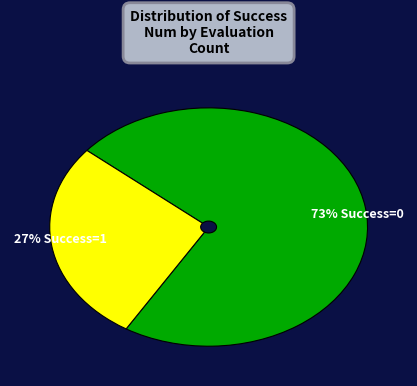

Do 27% Success=1 and 73% Success=0 together represent more than half of the pie?

Yes